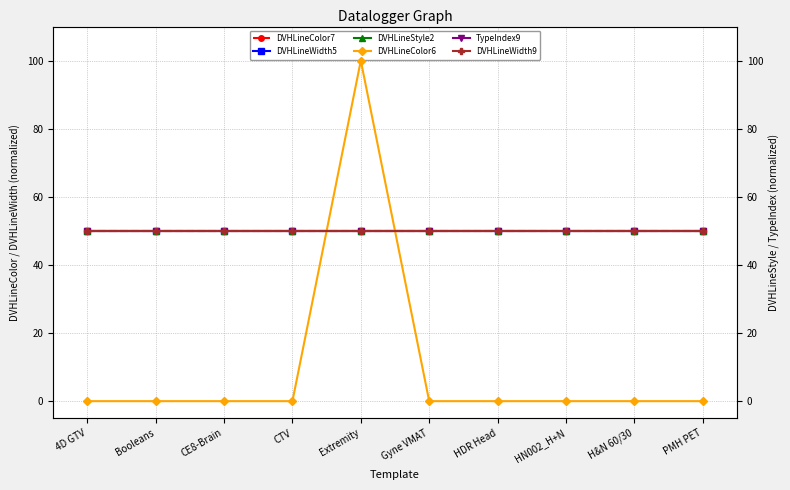

Reading right to left, transcribe all the data shown in this chart.

DVHLineColor7: 50	50	50	50	50	50	50	50	50	50
DVHLineWidth5: 50	50	50	50	50	50	50	50	50	50
DVHLineStyle2: 50	50	50	50	50	50	50	50	50	50
DVHLineColor6: 0	0	0	0	0	100	0	0	0	0
TypeIndex9: 50	50	50	50	50	50	50	50	50	50
DVHLineWidth9: 50	50	50	50	50	50	50	50	50	50